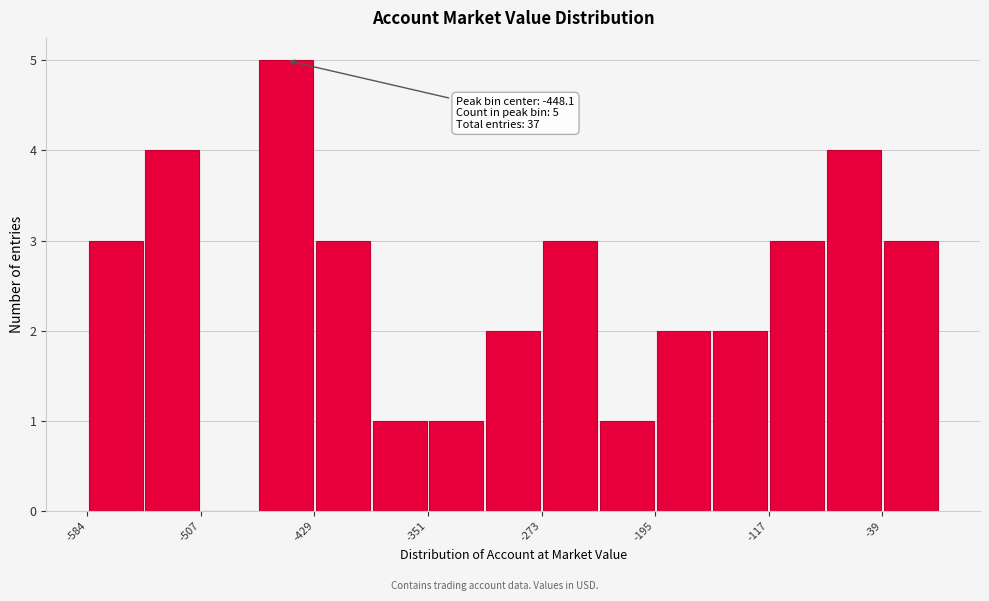

Read against the x-axis, roughly where is the centre of the tallest bar?

-450